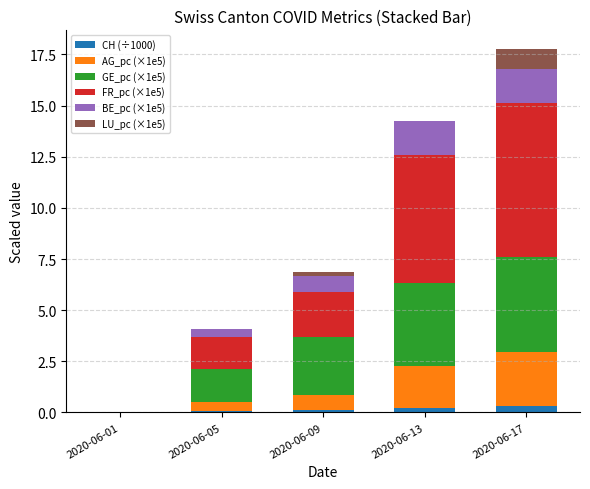

Which series has the largest total across all categories?

FR_pc (×1e5)